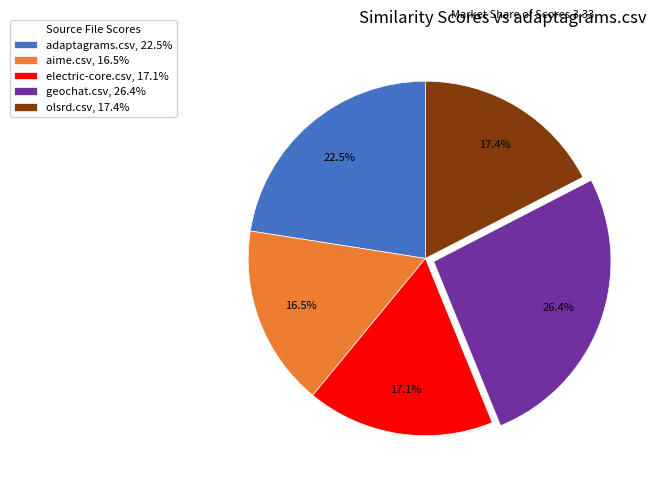

Rank the categories by value from lowest to highest.

aime.csv, 16.5%, electric-core.csv, 17.1%, olsrd.csv, 17.4%, adaptagrams.csv, 22.5%, geochat.csv, 26.4%